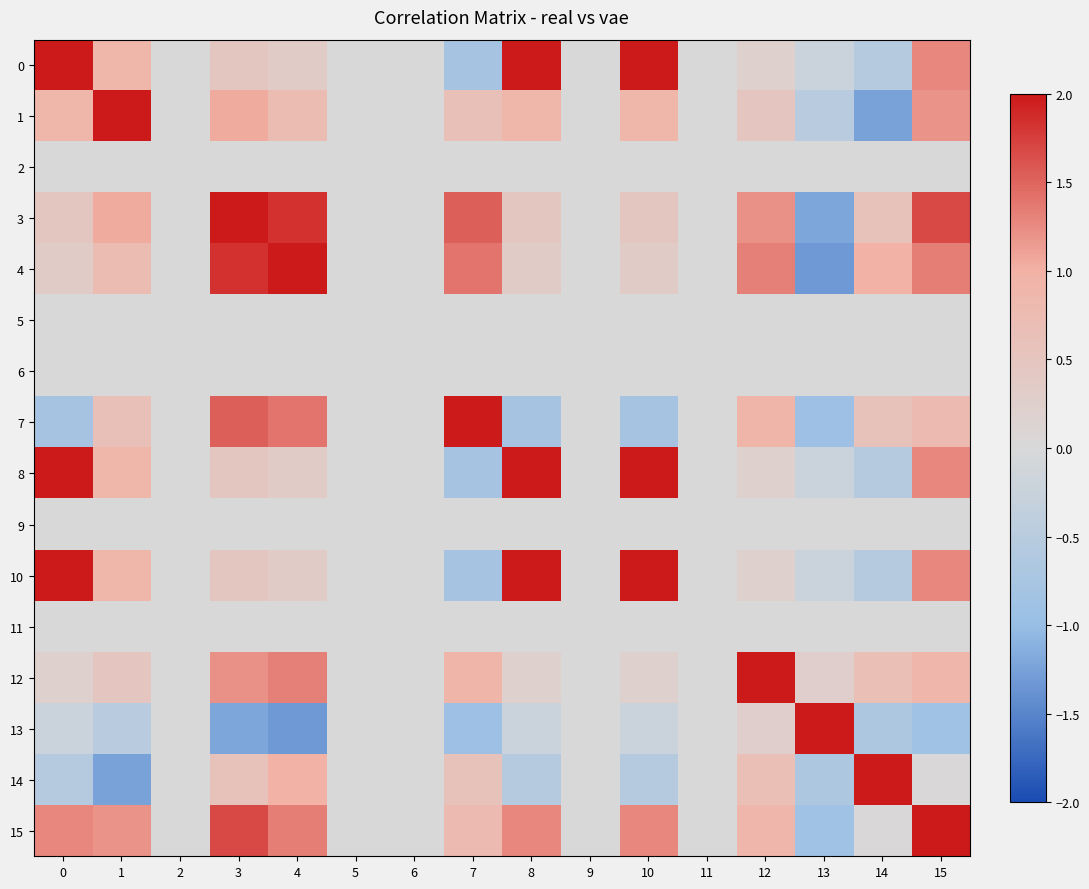

Between 4 and 15, which is larger?

15